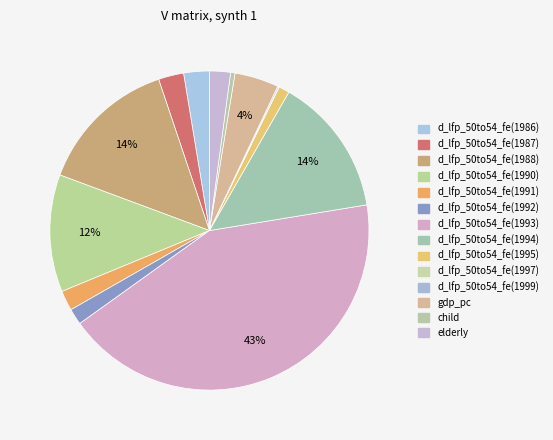

To the nearest percent, what is the difference between the child and d_lfp_50to54_fe(1994) slice percentages?

14%